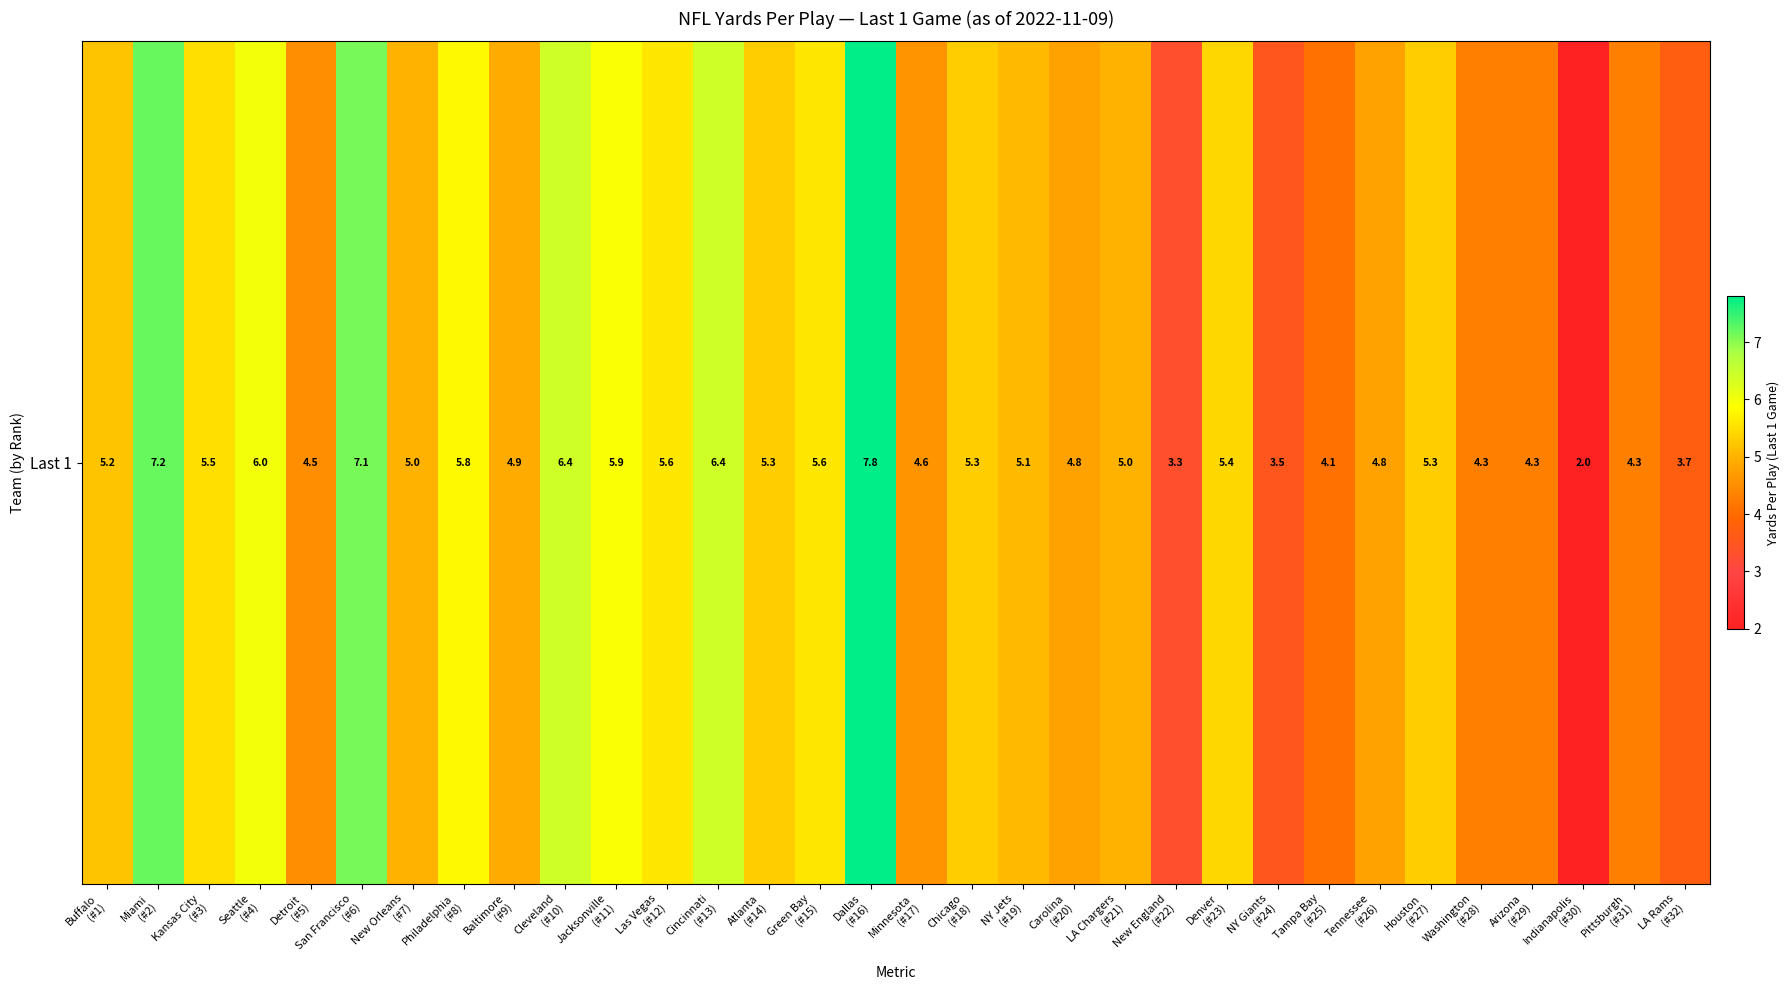

Rank the categories by value from highest to lowest.

Dallas
(#16), Miami
(#2), San Francisco
(#6), Cleveland
(#10), Cincinnati
(#13), Seattle
(#4), Jacksonville
(#11), Philadelphia
(#8), Las Vegas
(#12), Green Bay
(#15), Kansas City
(#3), Denver
(#23), Atlanta
(#14), Chicago
(#18), Houston
(#27), Buffalo
(#1), NY Jets
(#19), New Orleans
(#7), LA Chargers
(#21), Baltimore
(#9), Carolina
(#20), Tennessee
(#26), Minnesota
(#17), Detroit
(#5), Washington
(#28), Arizona
(#29), Pittsburgh
(#31), Tampa Bay
(#25), LA Rams
(#32), NY Giants
(#24), New England
(#22), Indianapolis
(#30)